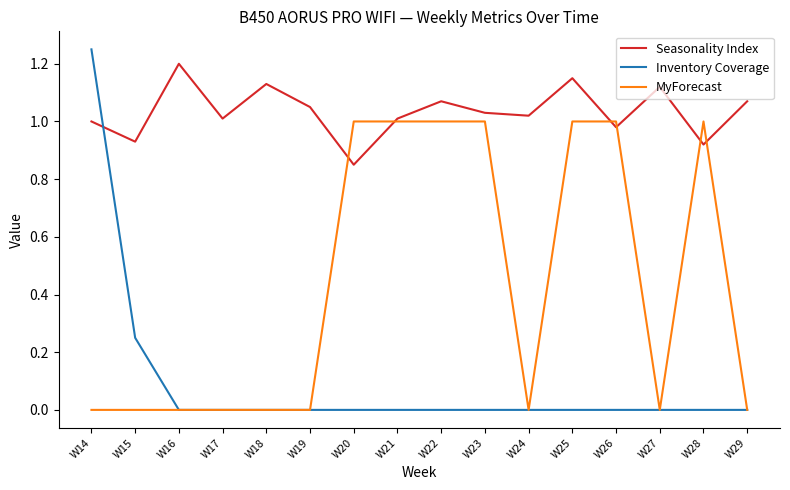

Rank the series by their average value, from lowest to highest.

Inventory Coverage, MyForecast, Seasonality Index